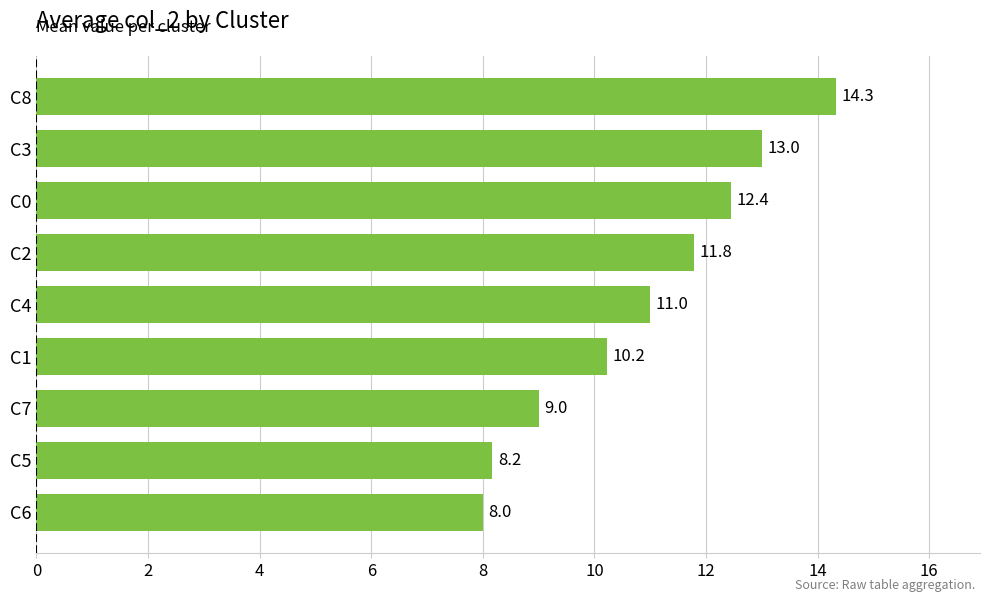

Does the chart contain stacked bars?

No